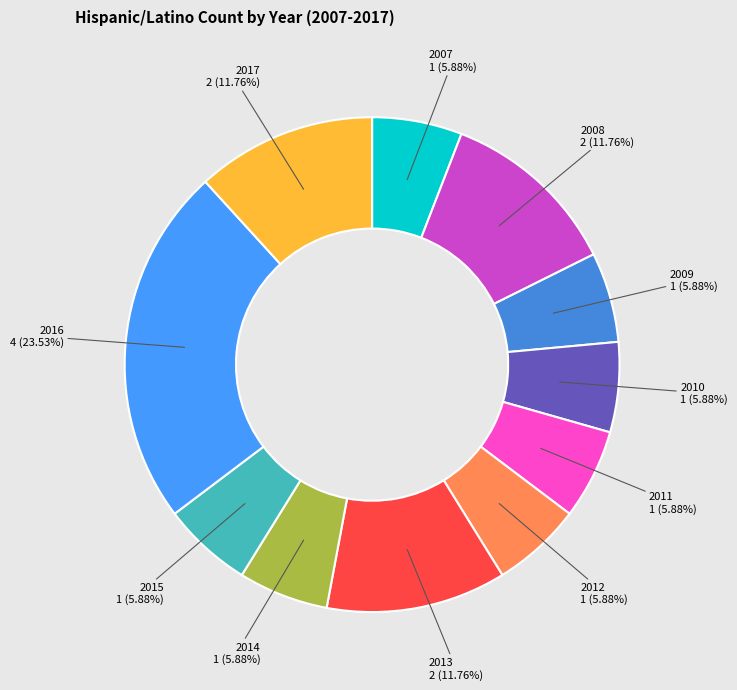

Rank the categories by value from highest to lowest.

2016, 2008, 2013, 2017, 2007, 2009, 2010, 2011, 2012, 2014, 2015